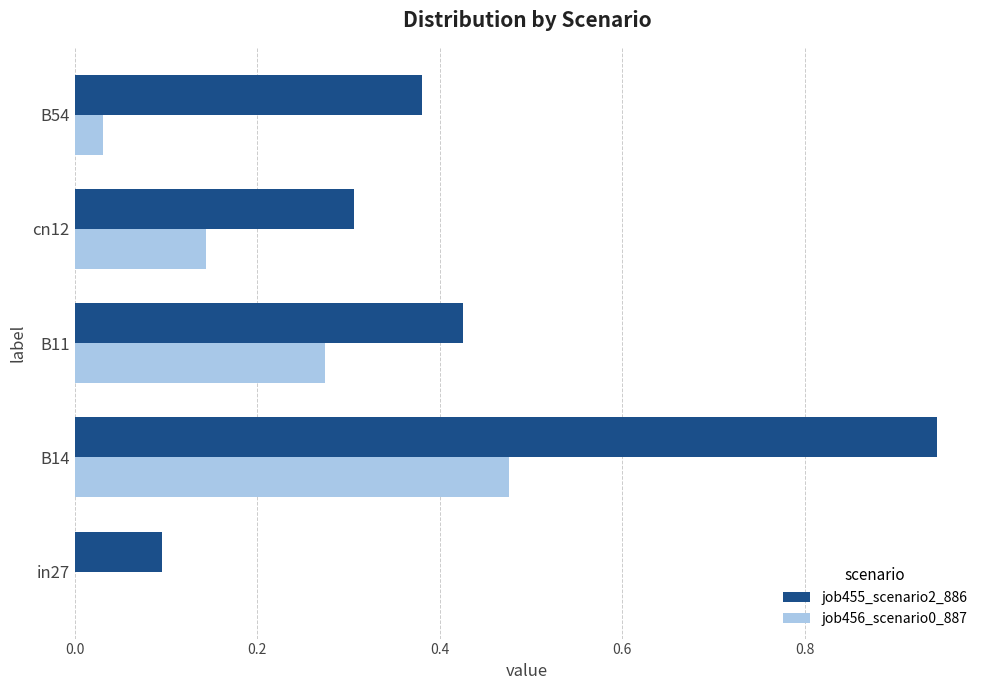

Between B14 and cn12, which series saw the biggest shift?

job455_scenario2_886